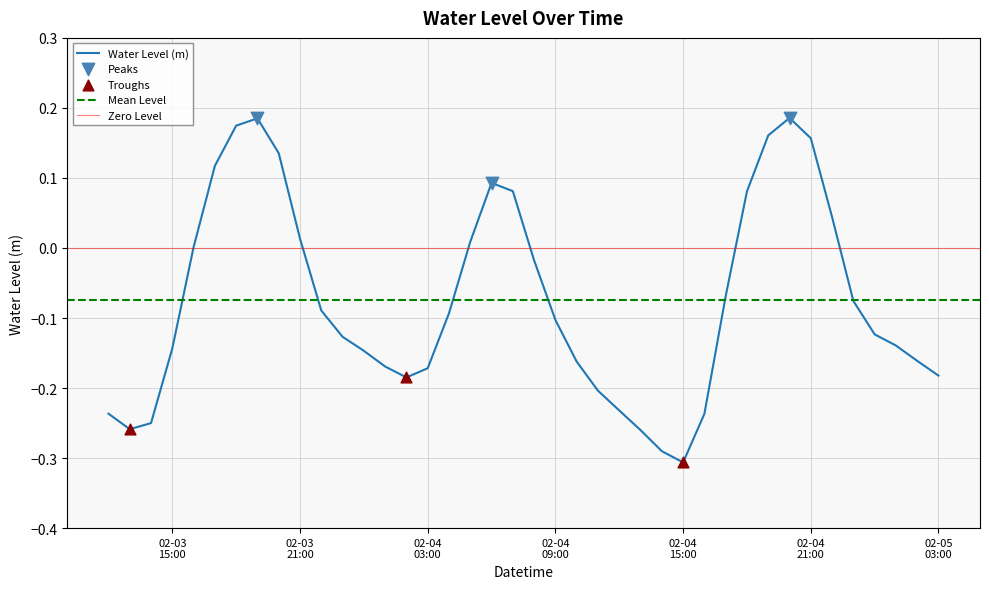

What is the change in value from 02-04 21:00 to 02-05 03:00?

-0.3